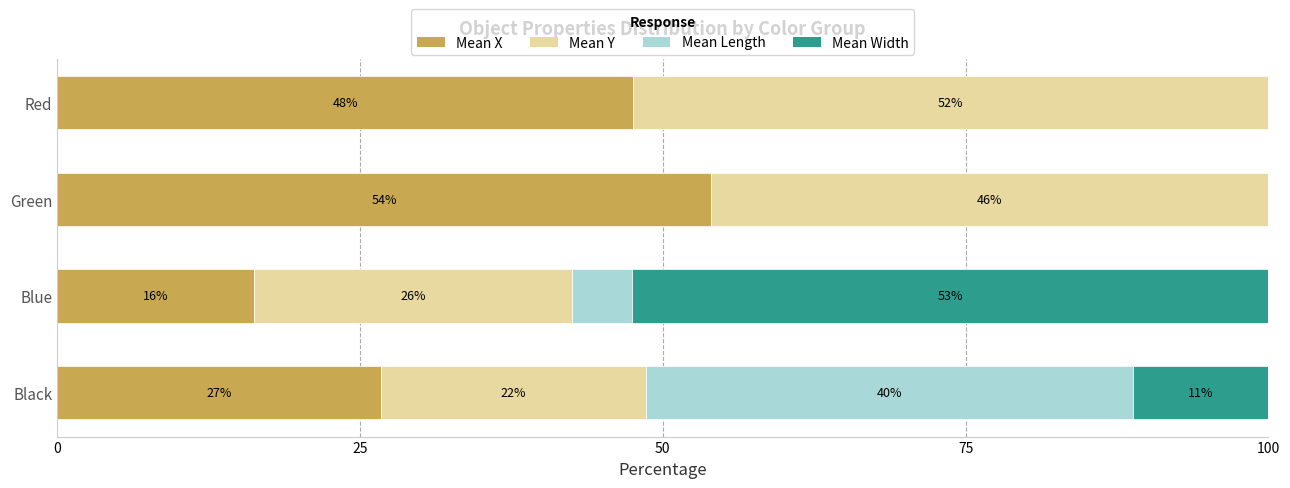

What are all the series names shown in the legend?

Mean X, Mean Y, Mean Length, Mean Width